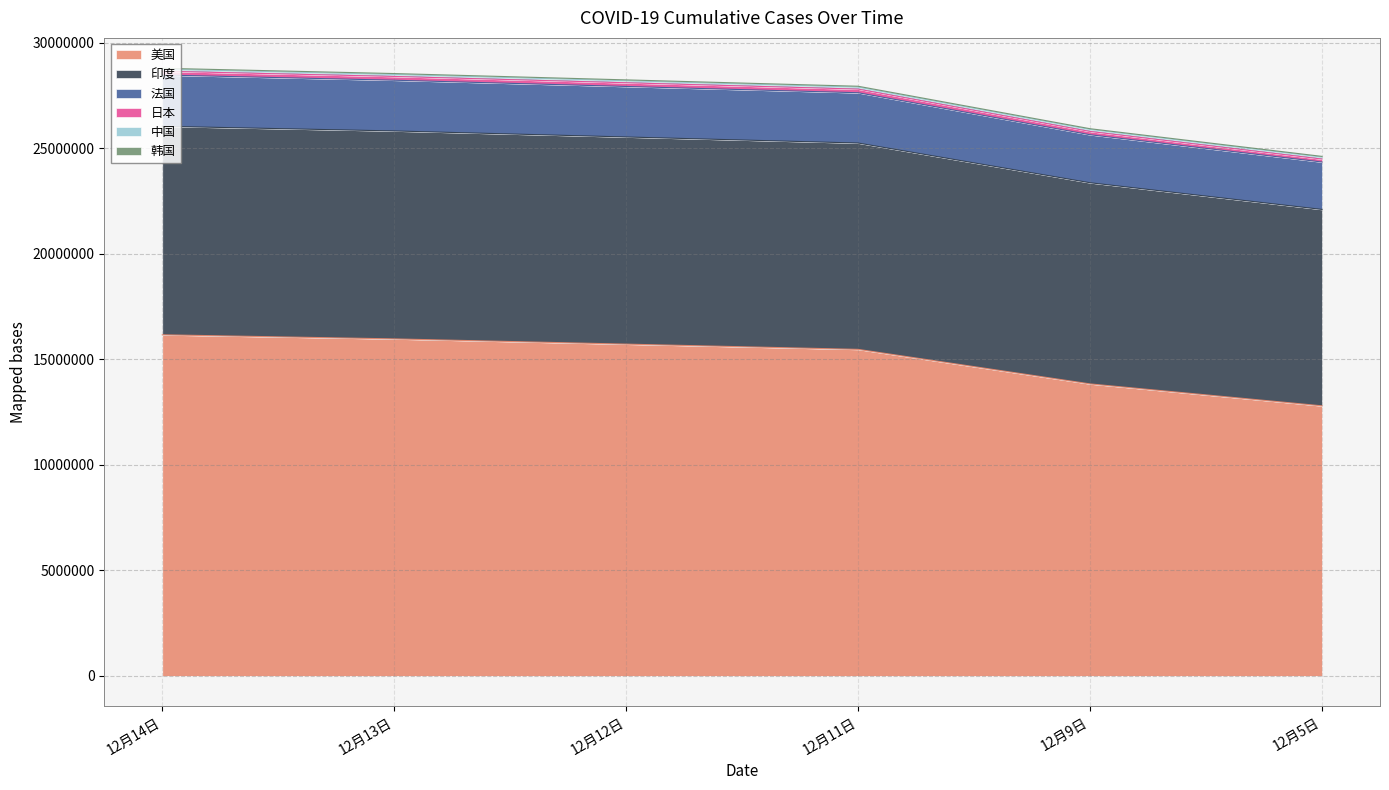

What position from the right is 12月11日?

3